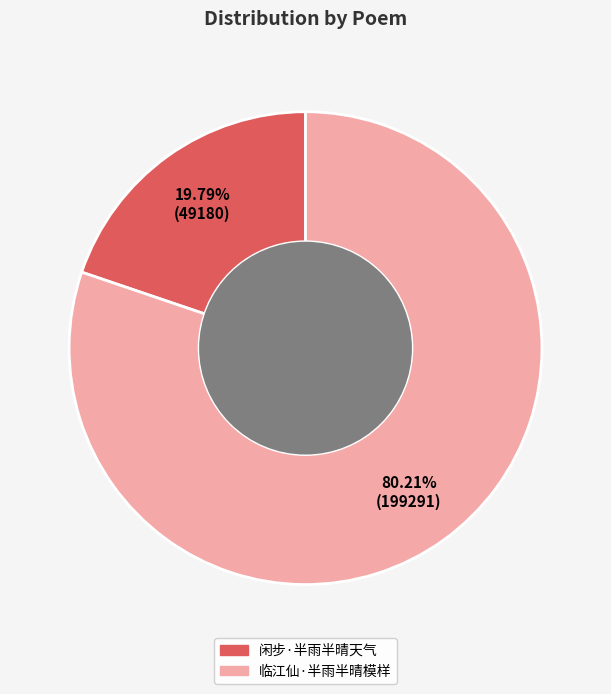

Which slice is the smallest?

闲步·半雨半晴天气